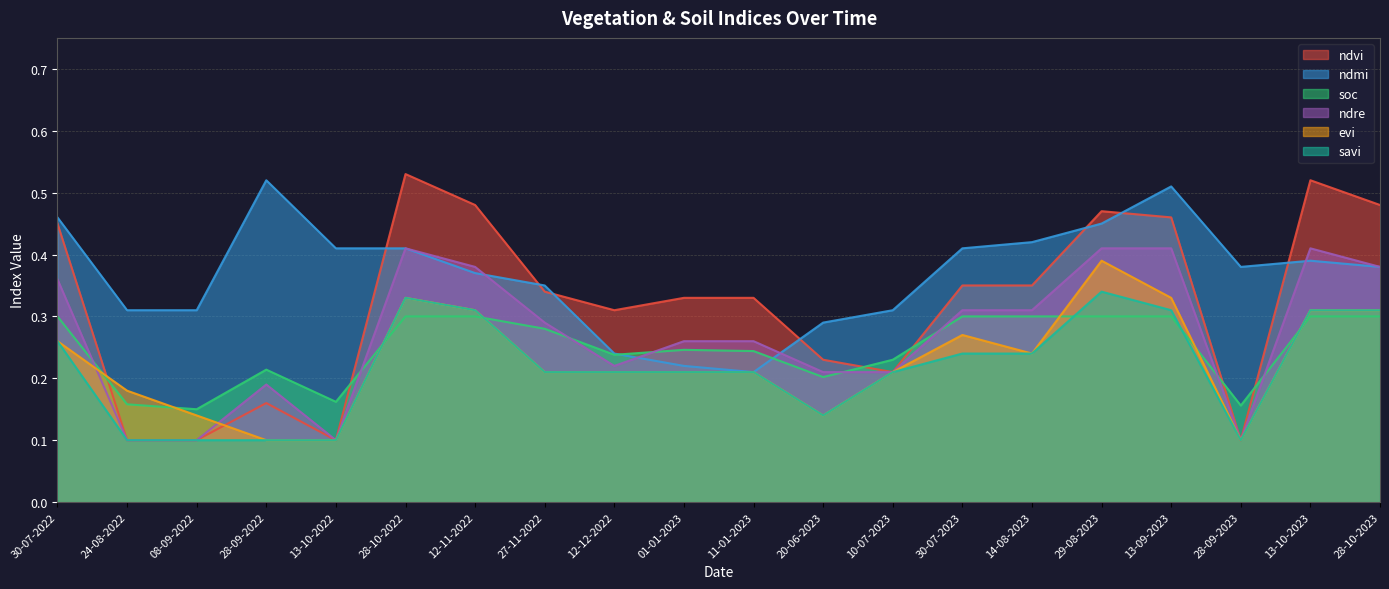

Is the value of soc at 28-10-2022 greater than the value of savi at 28-09-2023?

Yes